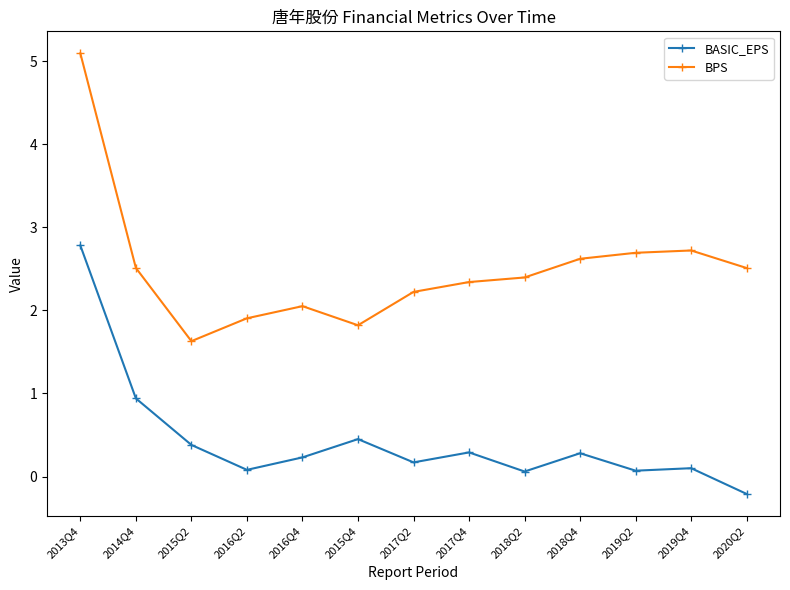

What is the difference between the maximum and minimum values in the BASIC_EPS series?

3.0